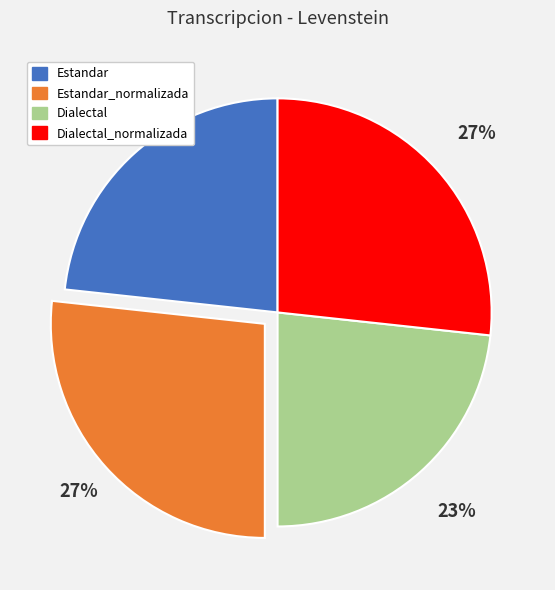

To the nearest percent, what is the average slice percentage?

25%